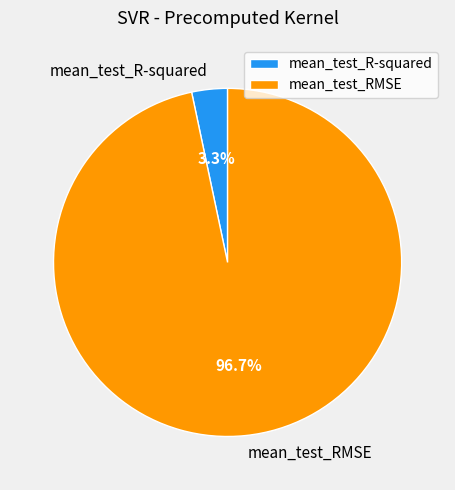

The mean_test_RMSE slice represents 97% of the pie. True or false?

True